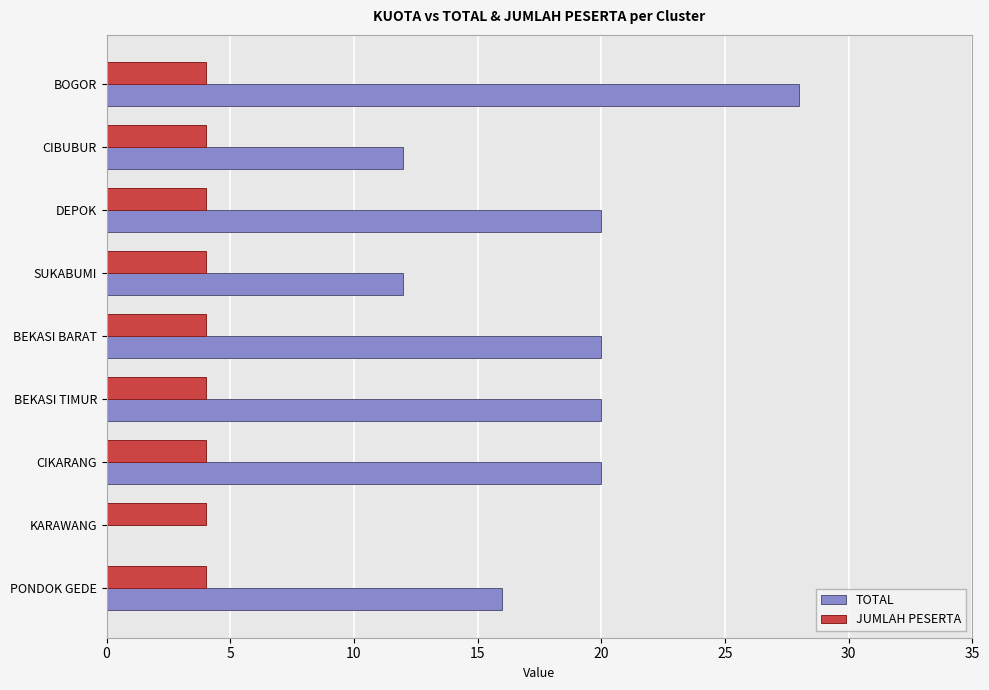

At which category is the sum across all series the highest?

BOGOR